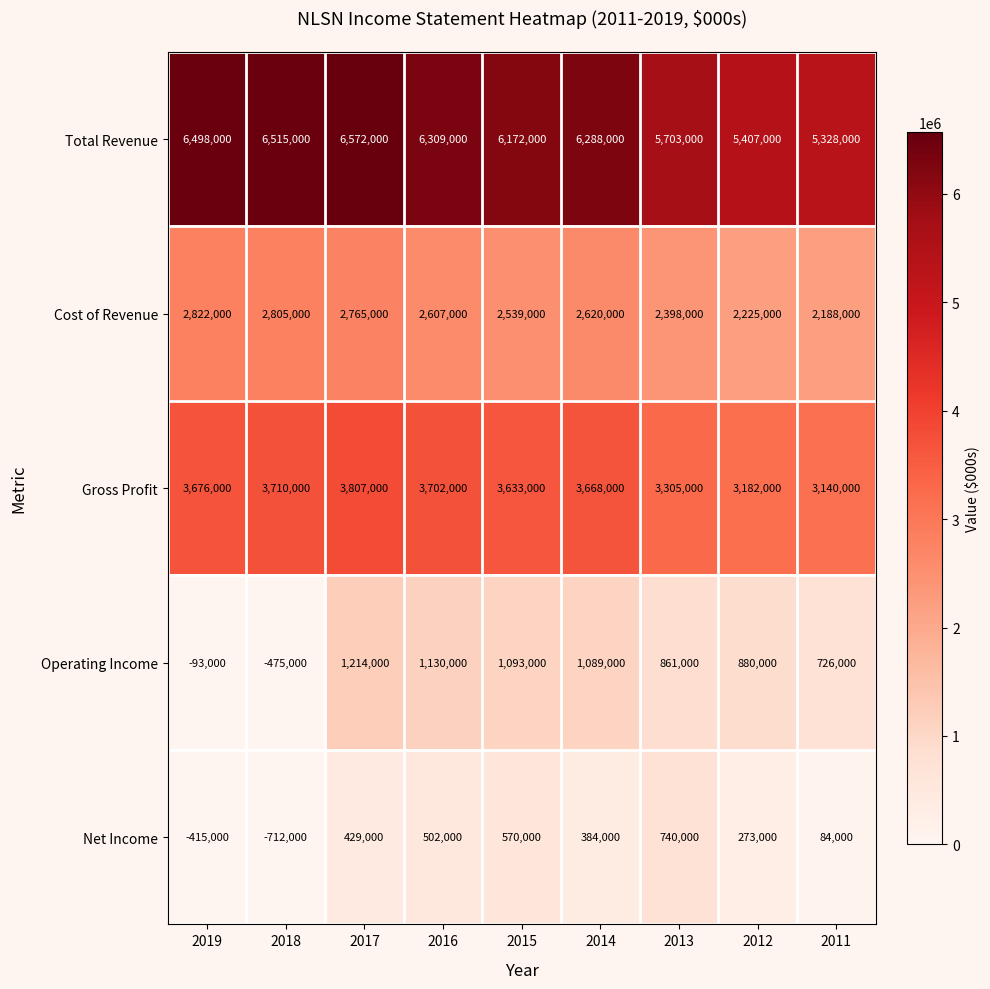

At how many categories does at least one series exceed 2913636?

9